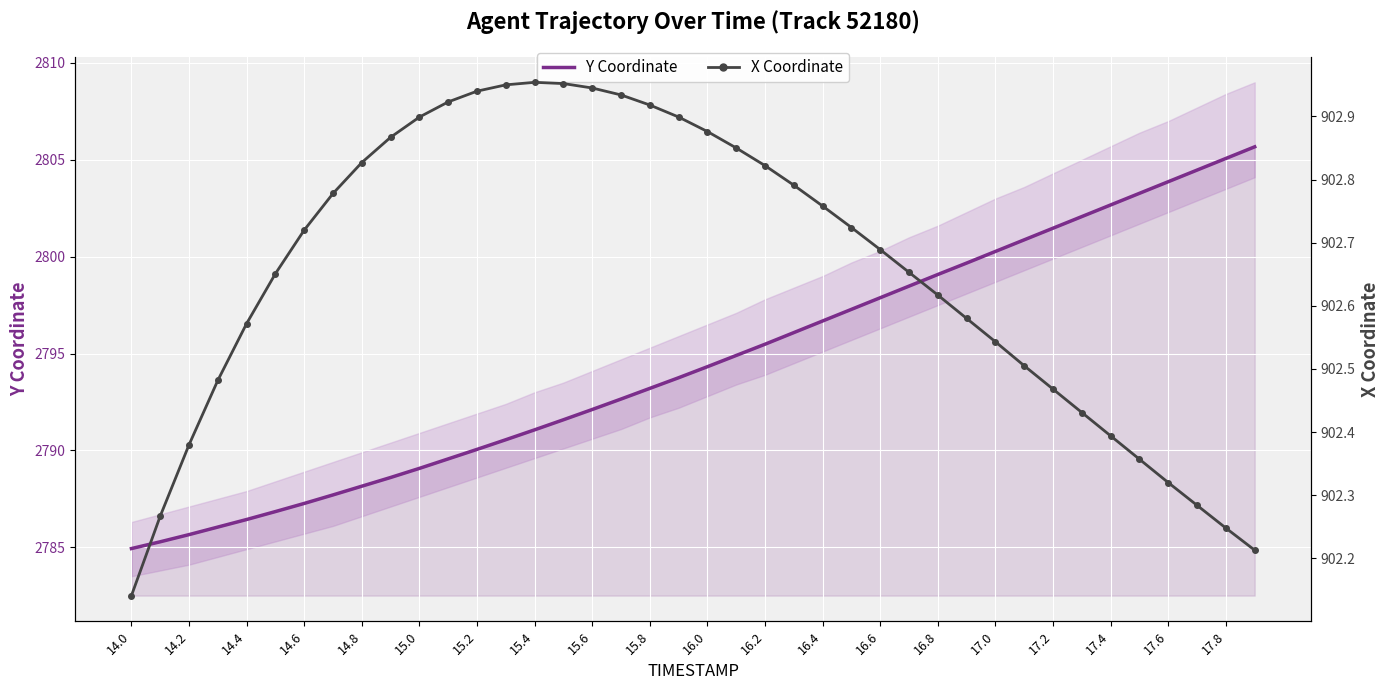

How many lines are shown in the chart?

2